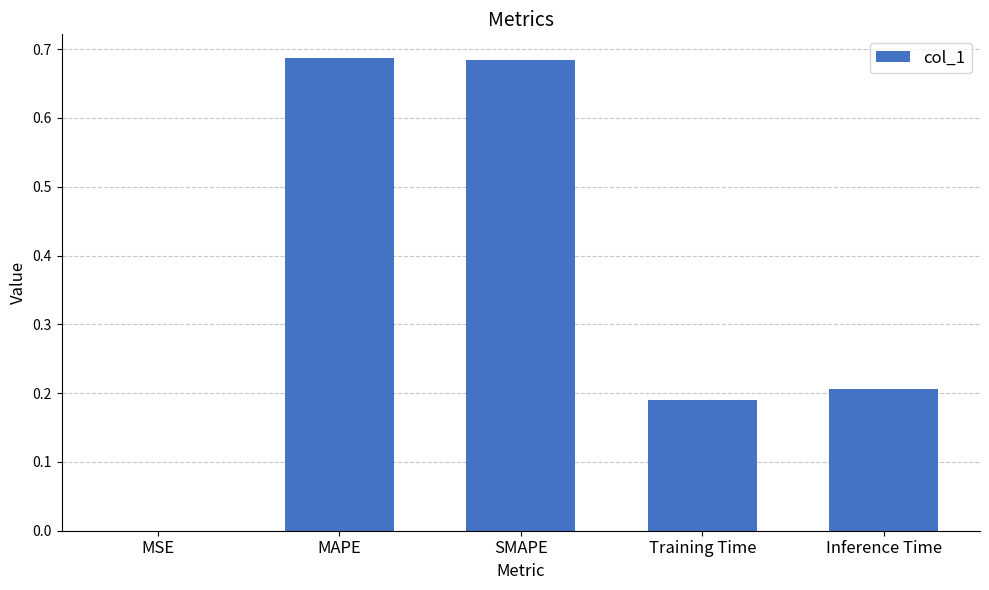

True or false: the data shows 1.1 at MAPE.

False